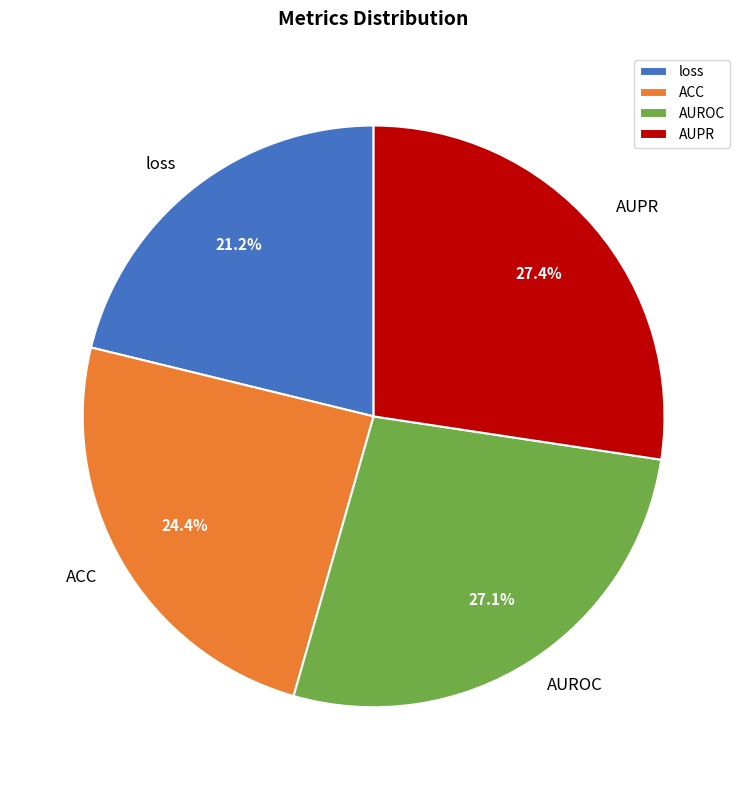

To the nearest percent, what portion does AUROC represent?

27%